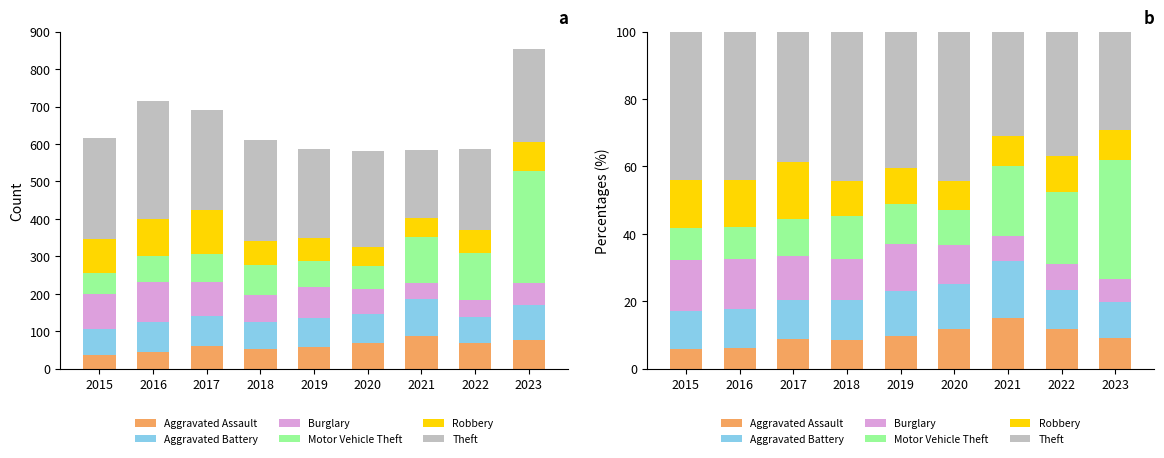

What is the approximate value of Burglary at 2022?

7.7